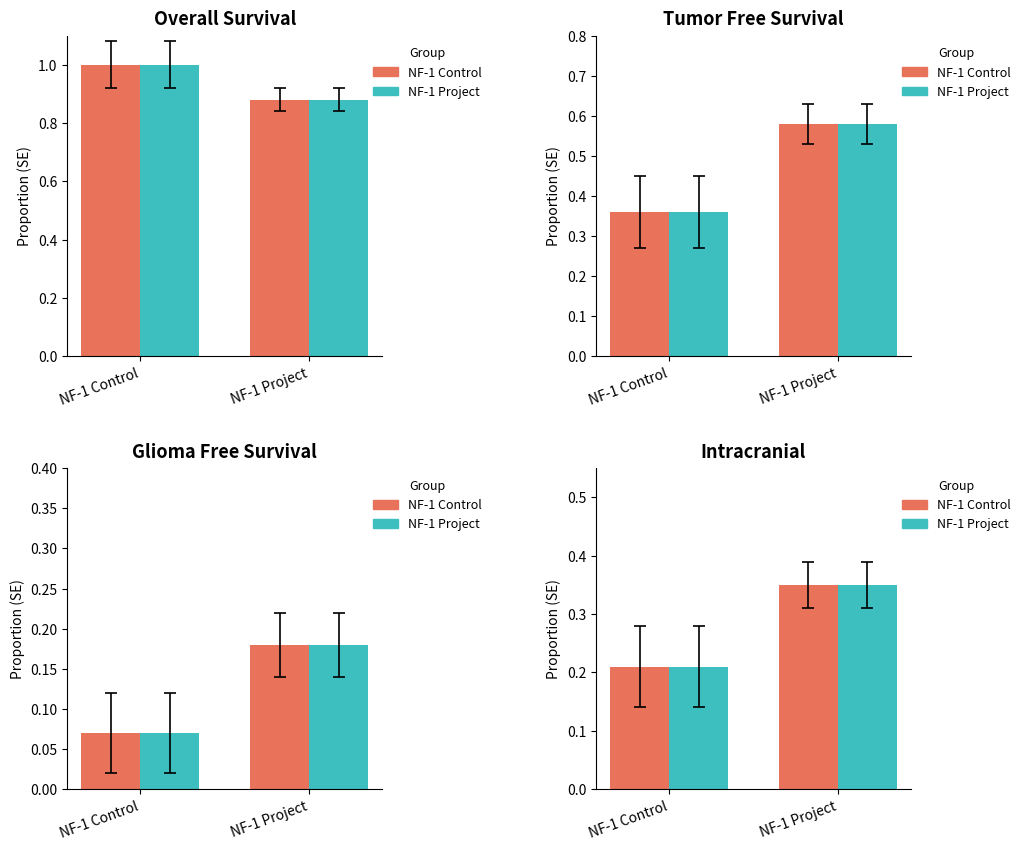

What is the sum of the NF-1 Project values at NF-1 Project and NF-1 Control?

0.6